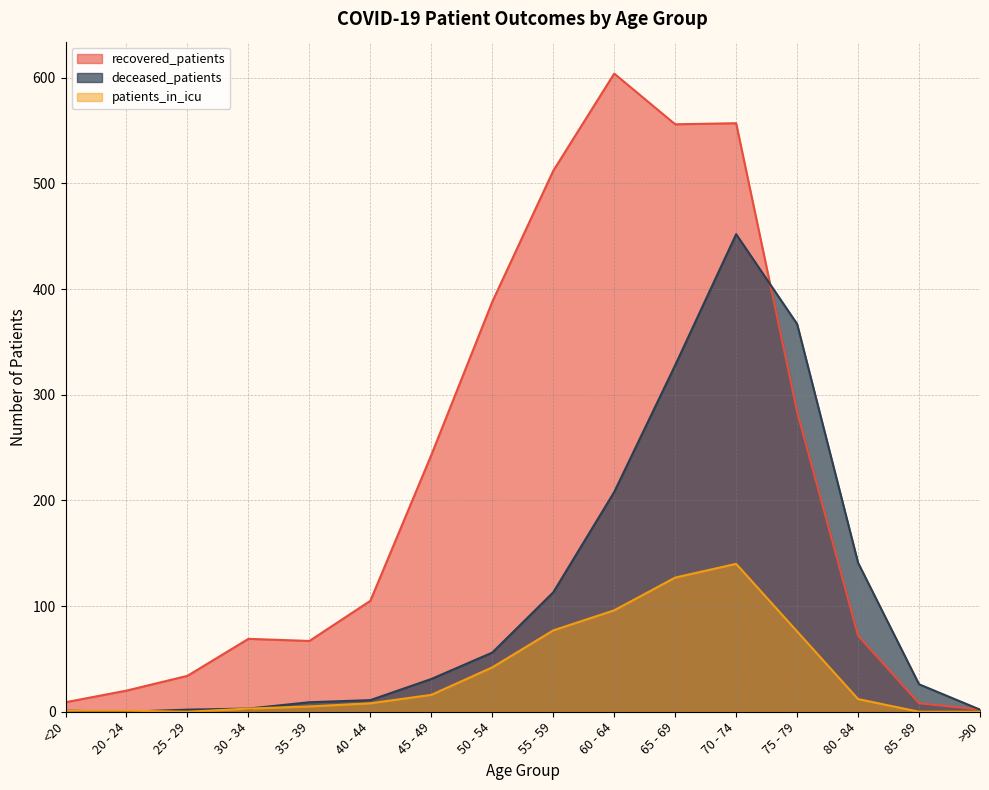

Reading left to right, what are all the values shown in this chart?

recovered_patients: 9	20	34	69	67	105	243	388	512	604	556	557	284	72	8	2
deceased_patients: 1	0	2	3	9	11	31	56	113	208	328	452	367	141	26	2
patients_in_icu: 1	1	0	3	5	8	16	42	77	96	127	140	76	12	0	0